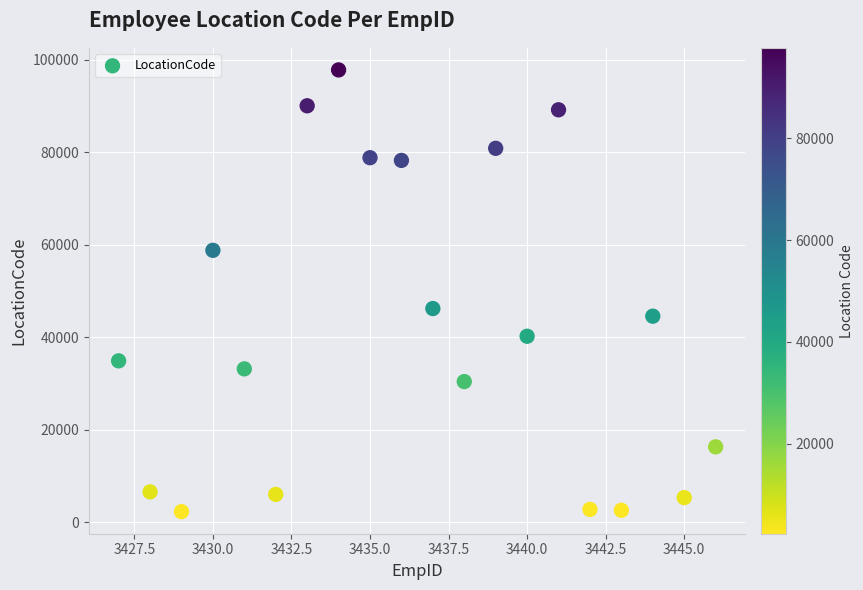

What is the range of X values (max minus min)?

19